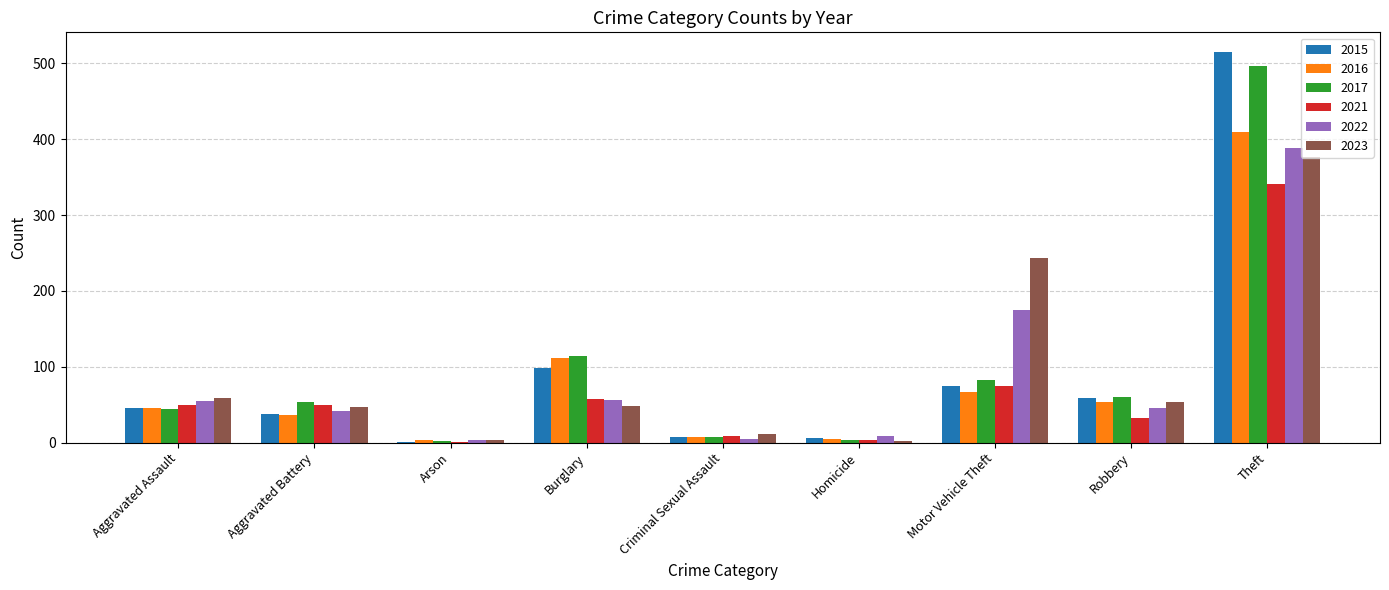

At which label is 2023 closest to 189?

Motor Vehicle Theft